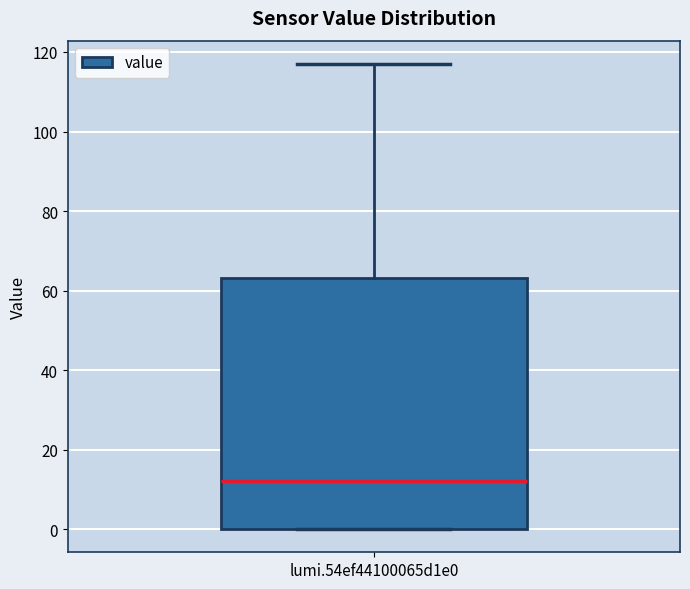

Read this box plot against the y-axis: the position of the median line, the range covered by the box, and the ends of both whiskers. The values are not printed on the chart, so give them approximately, as read against the axis.

median 12, box 0 to 64, whiskers 0 to 118